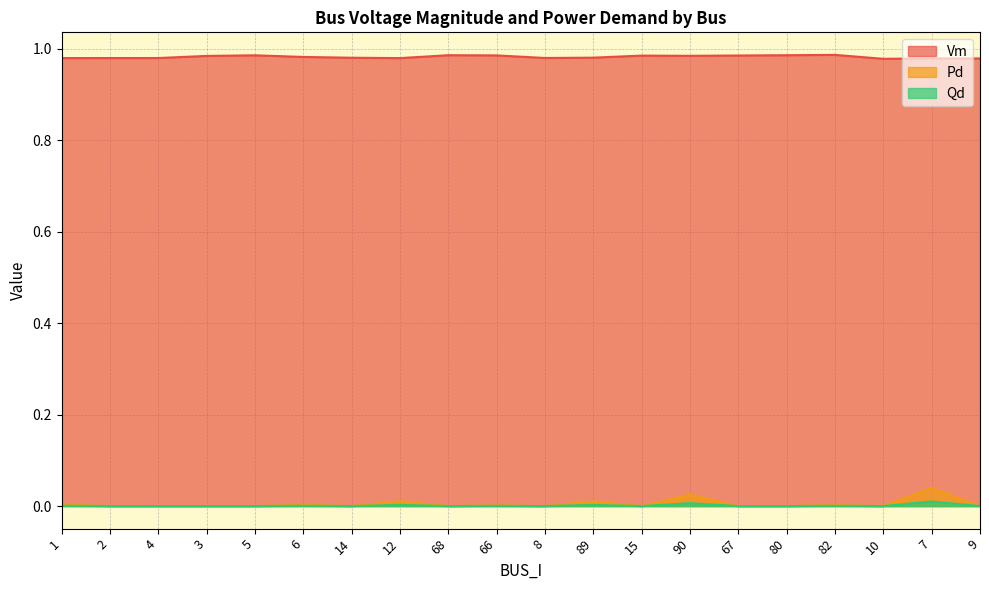

The value of Vm at 7 is 1.0. True or false?

True